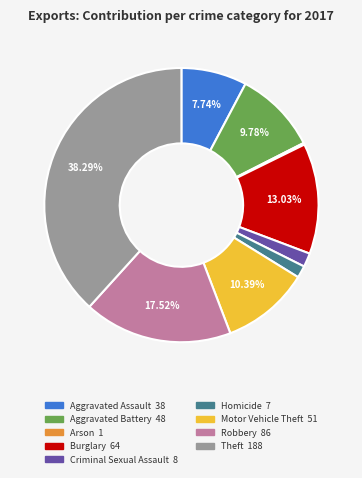

Combined, do Burglary and Robbery account for over 50%?

No